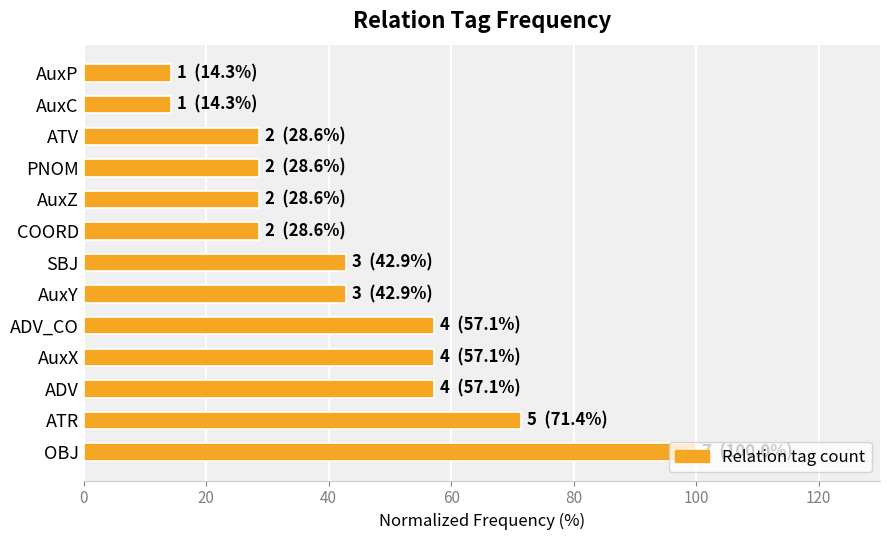

Which has a higher value, AuxC or AuxX?

AuxX